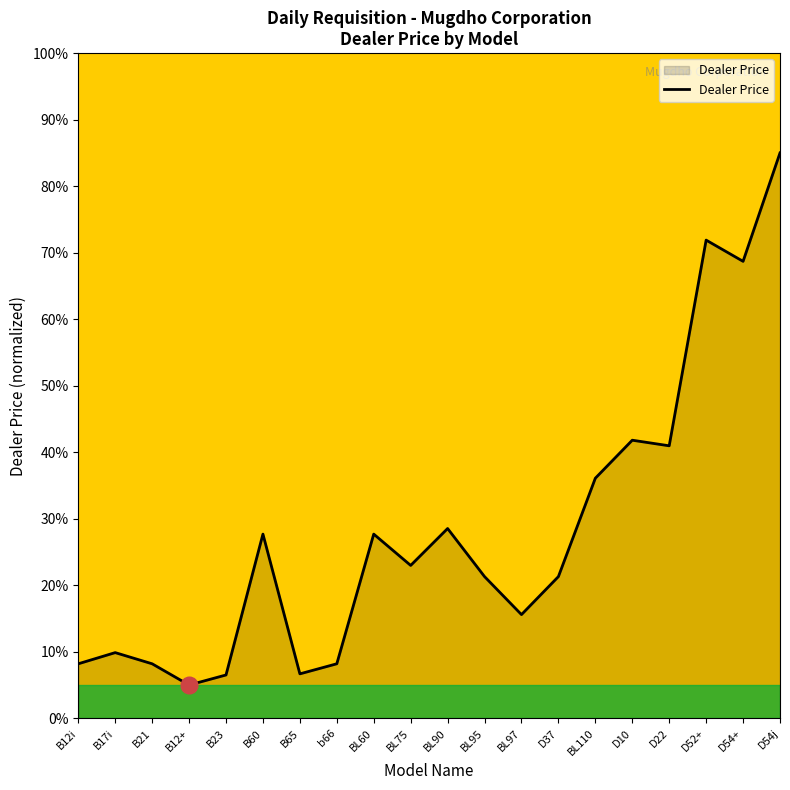

What is the difference between the second highest and minimum values?

66.9